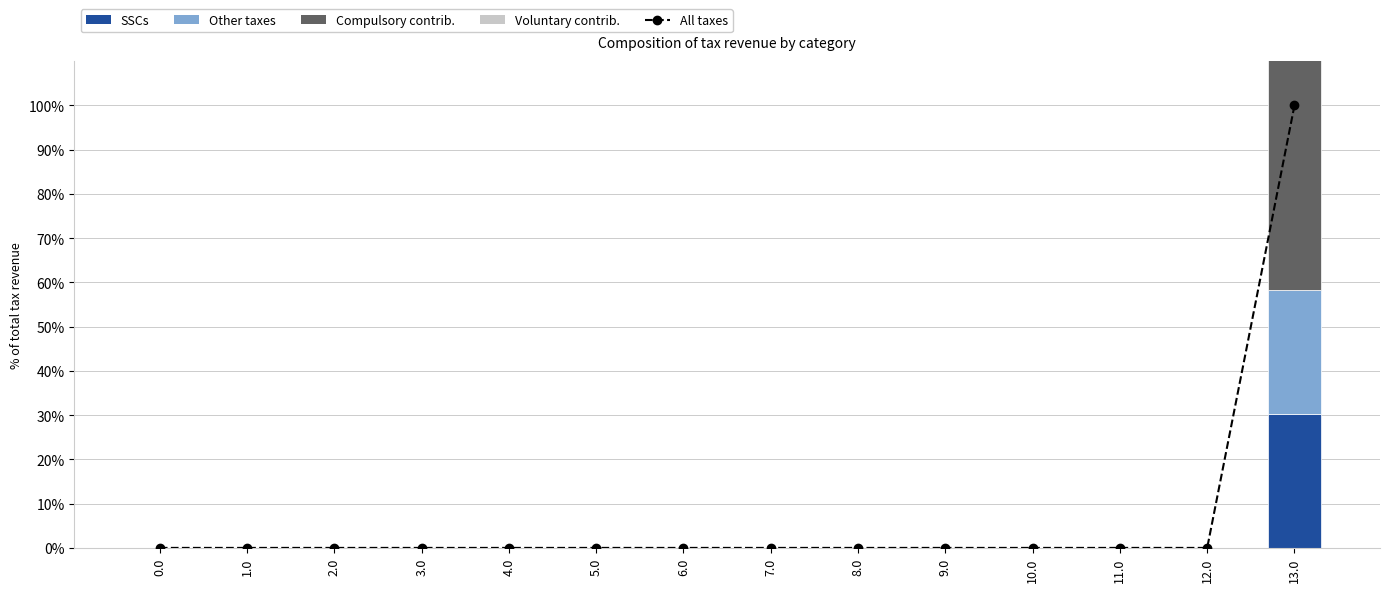

What is the sum of all Compulsory contrib. values?

53.2